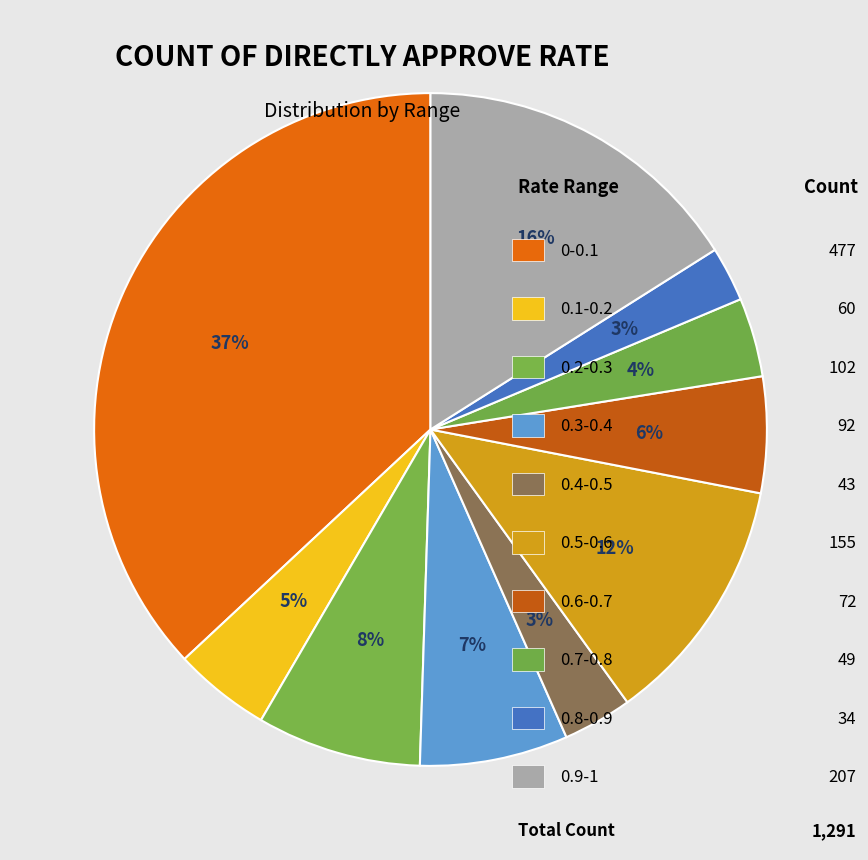

How many slices are in this pie chart?

10